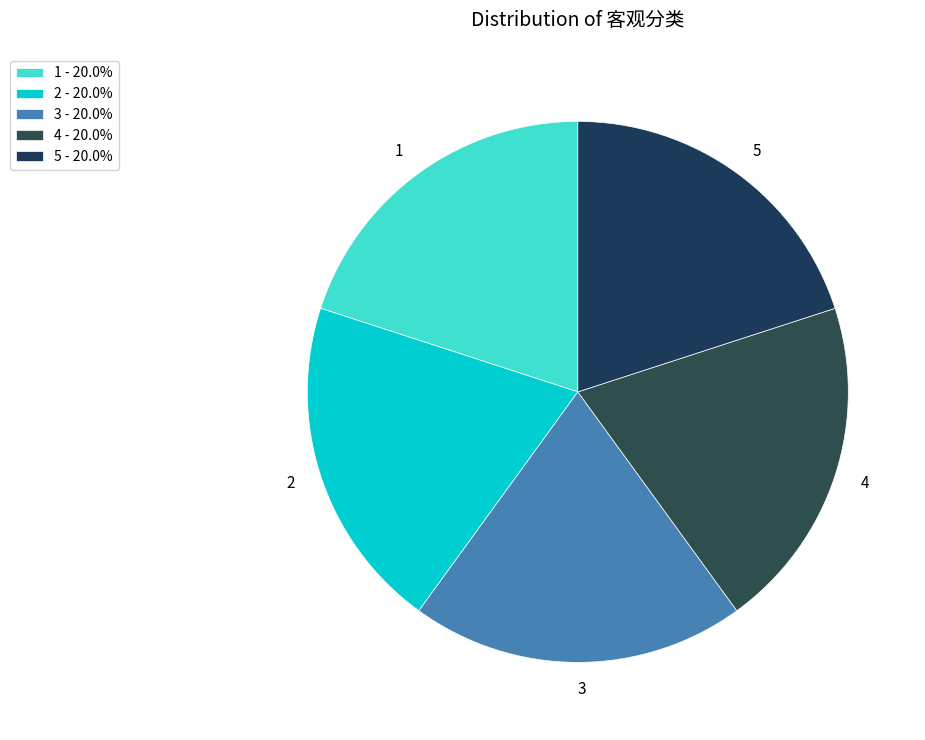

Is there a majority slice in this chart?

No